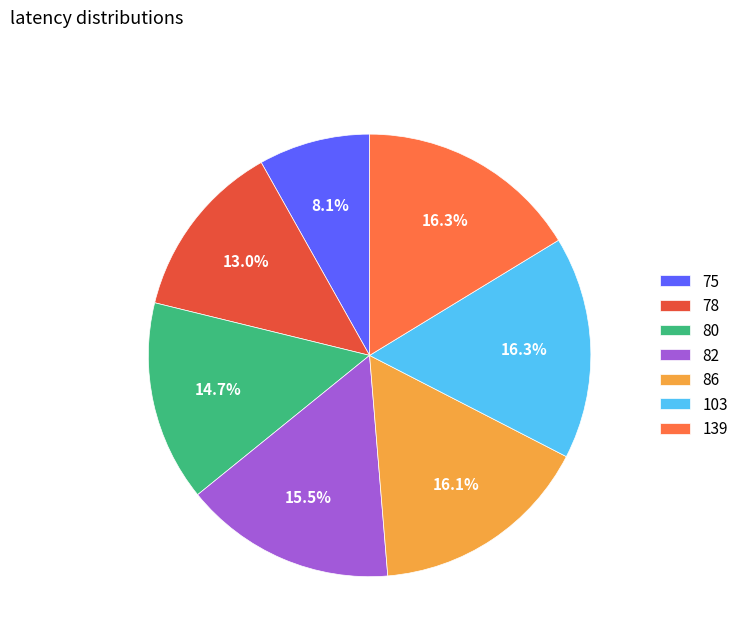

Is the sum of 80 and 103 greater than half?

No